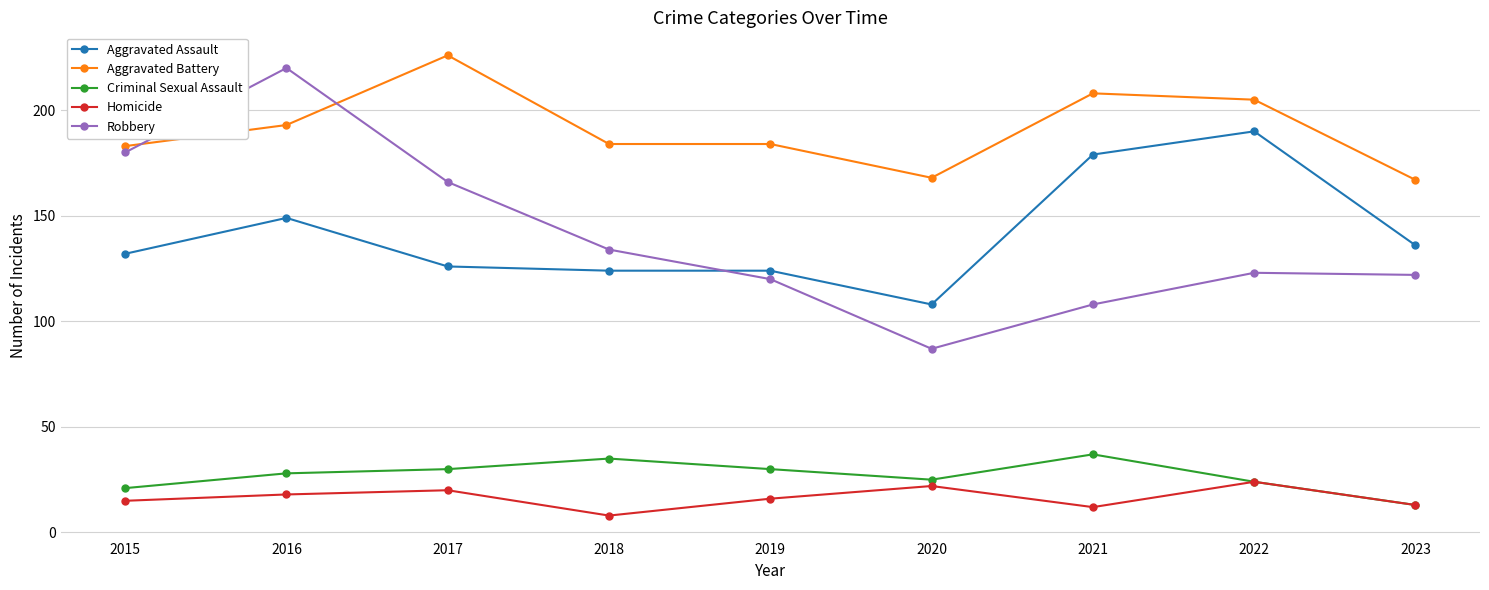

What is the lowest value of the Criminal Sexual Assault series?

13